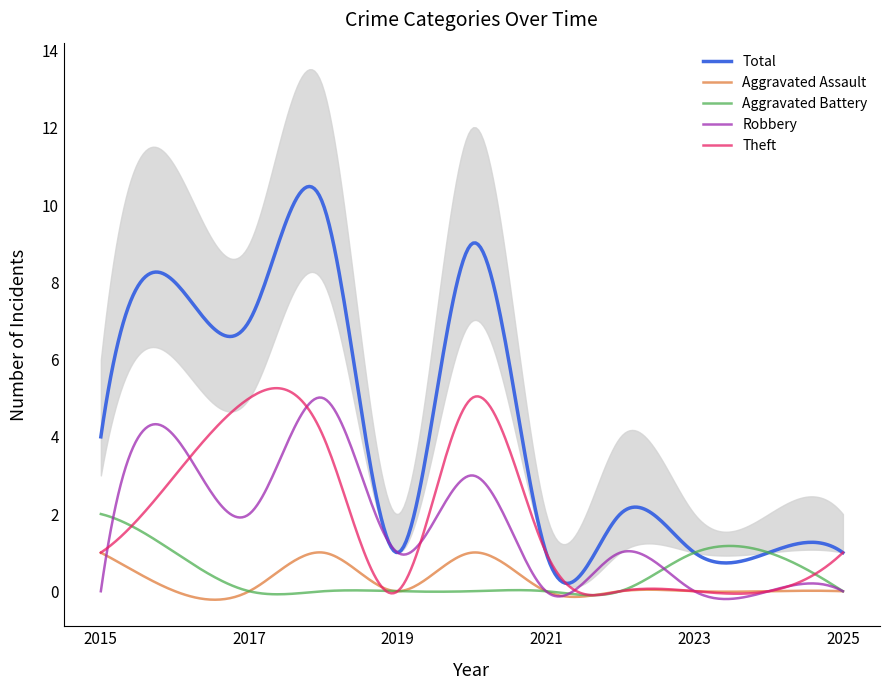

Between 2016 and 2021, which series saw the biggest shift?

Total